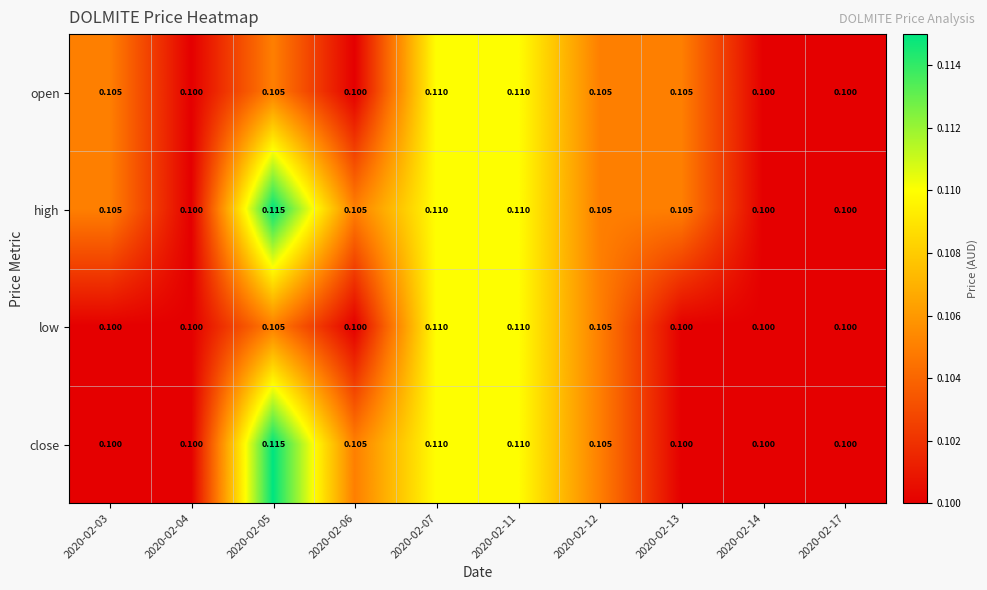

Which series has the largest total across all categories?

high